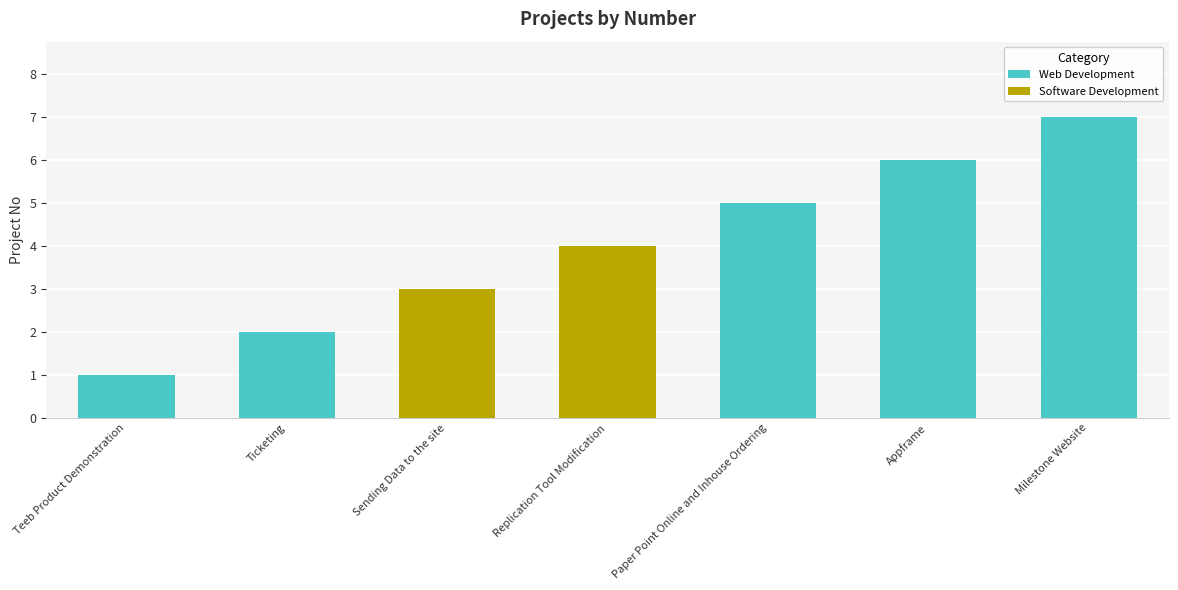

Approximately how many times larger is the value at Ticketing compared to Teeb Product Demonstration?

2.0